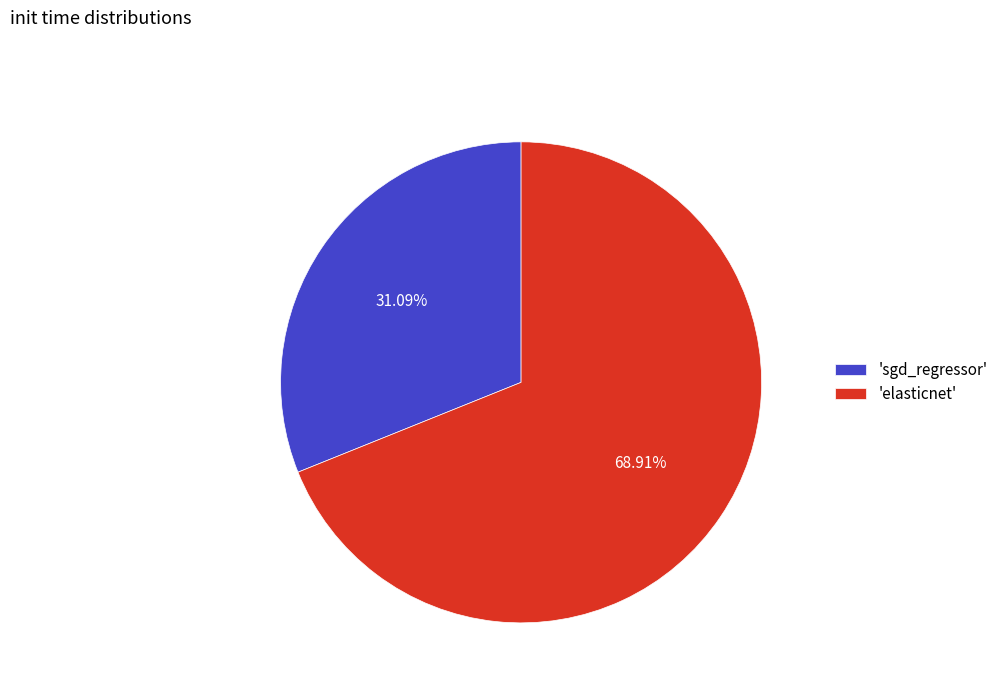

Between 'elasticnet' and 'sgd_regressor', which is larger?

'elasticnet'